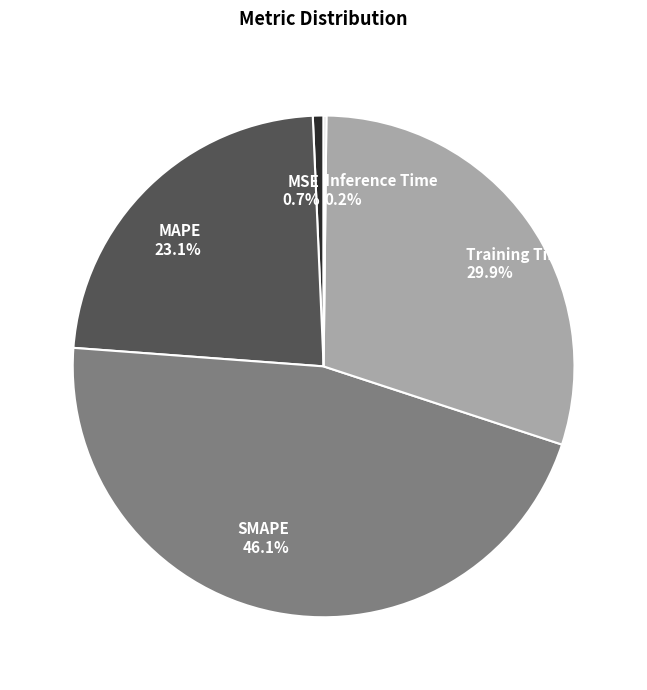

True or false: SMAPE accounts for 46% of the total.

True